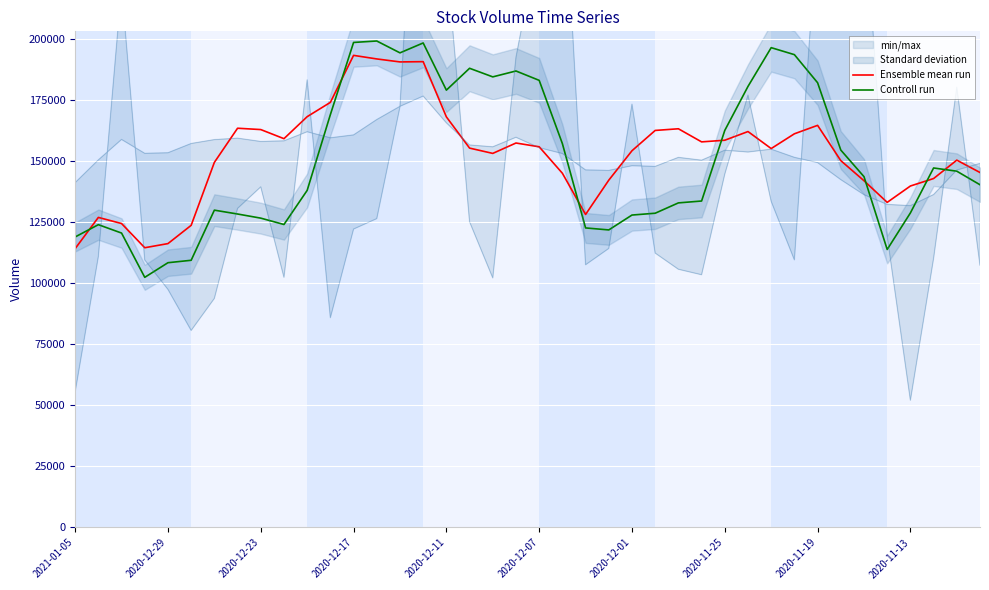

How many times do Ensemble mean run and Controll run cross each other?

7